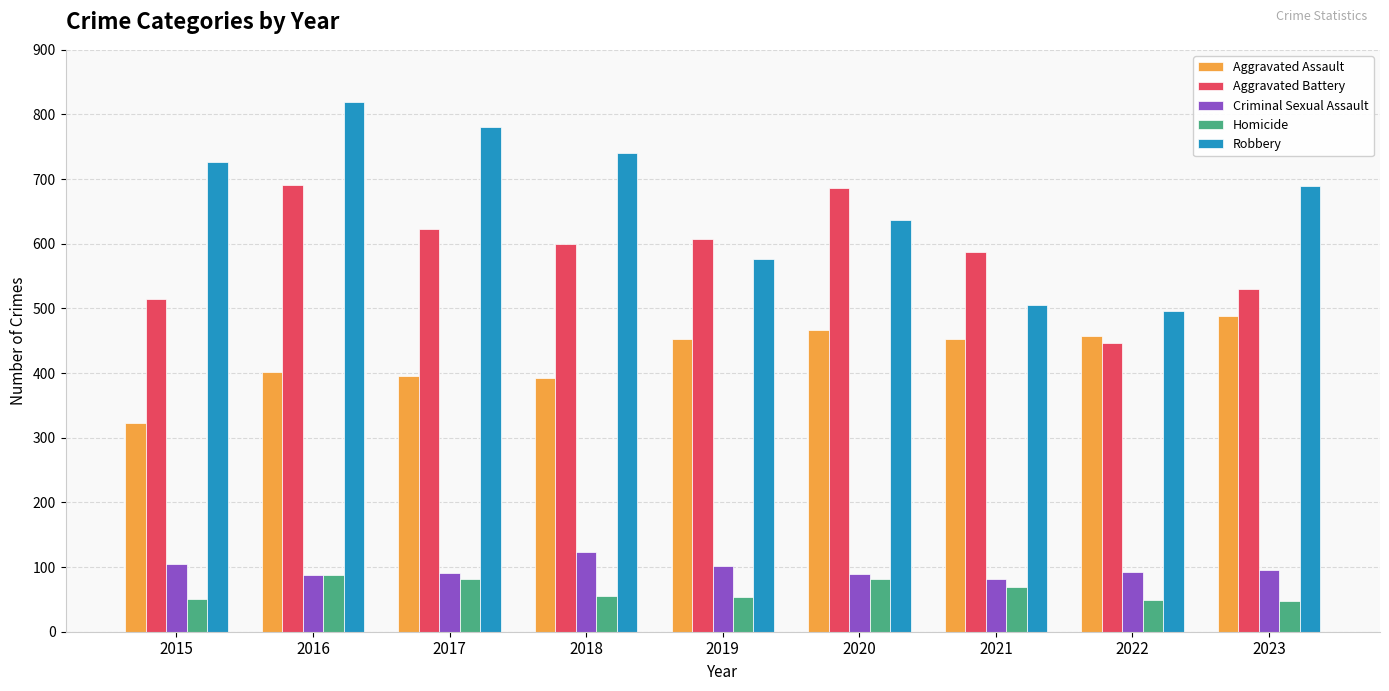

The value of Aggravated Assault at 2017 is 396. True or false?

True